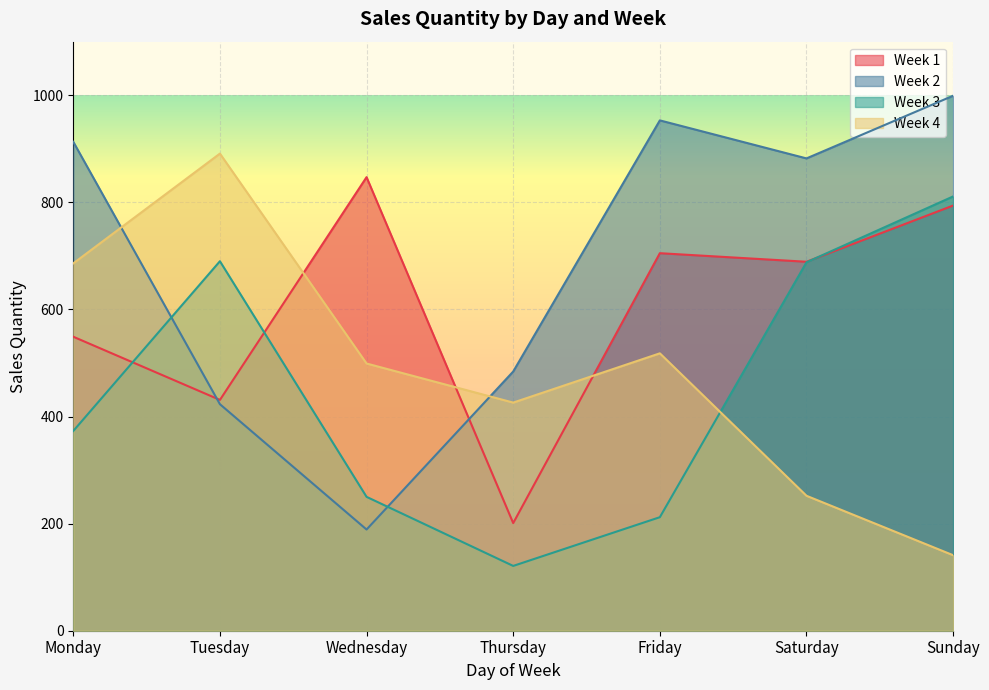

How many intersections are there between Week 4 and Week 1?

3